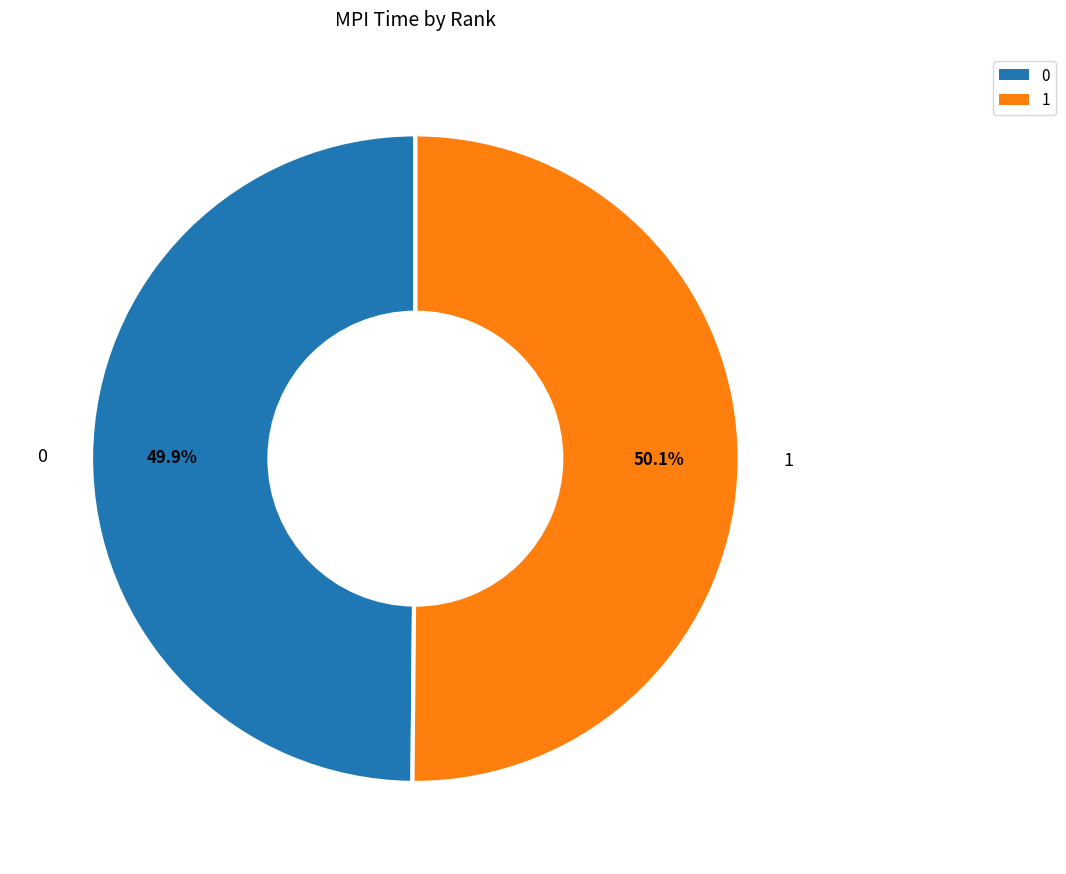

What percentage is NOT represented by 1?

49.9%